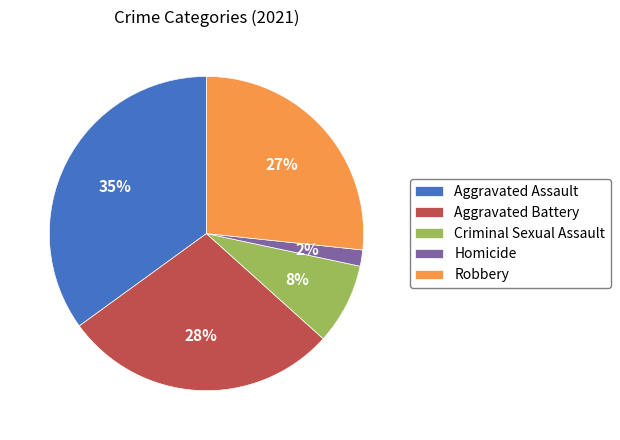

True or false: Criminal Sexual Assault accounts for 22% of the total.

False